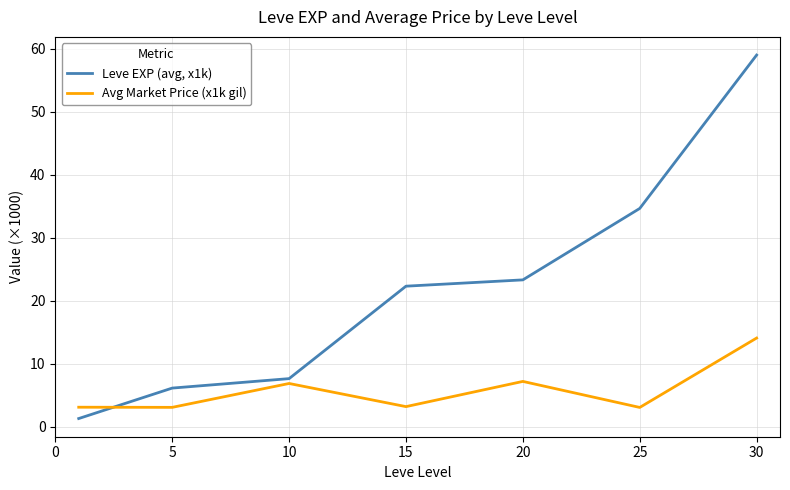

What are all the series names shown in the legend?

Leve EXP (avg, x1k), Avg Market Price (x1k gil)